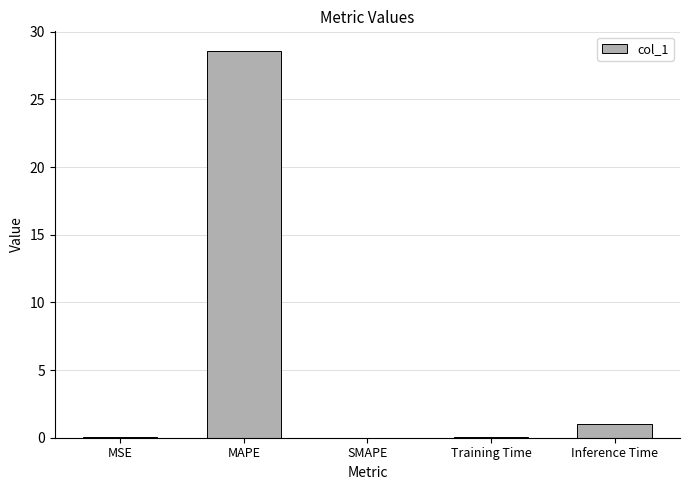

Read the value at Training Time.

0.1